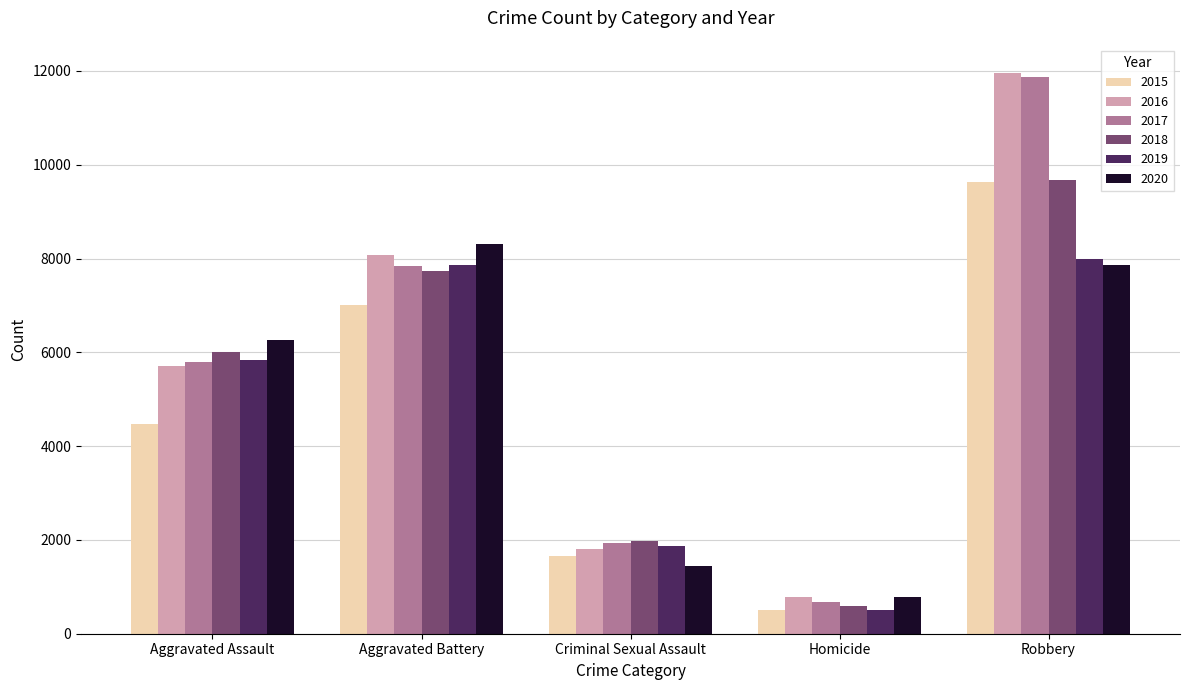

Is the value of 2019 at Aggravated Assault greater than the value of 2016 at Robbery?

No